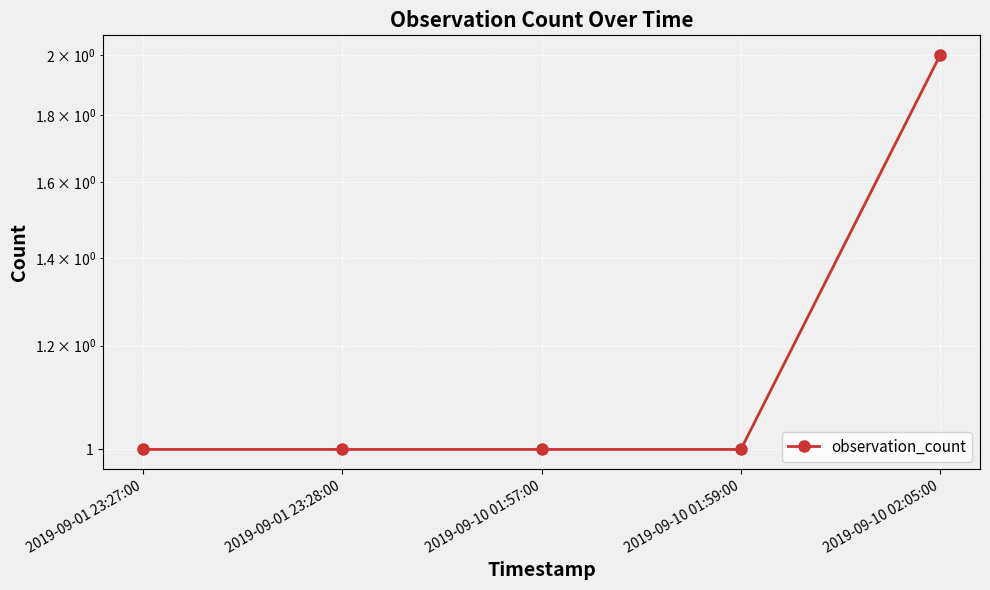

Is this an area chart (filled region under the line)?

No